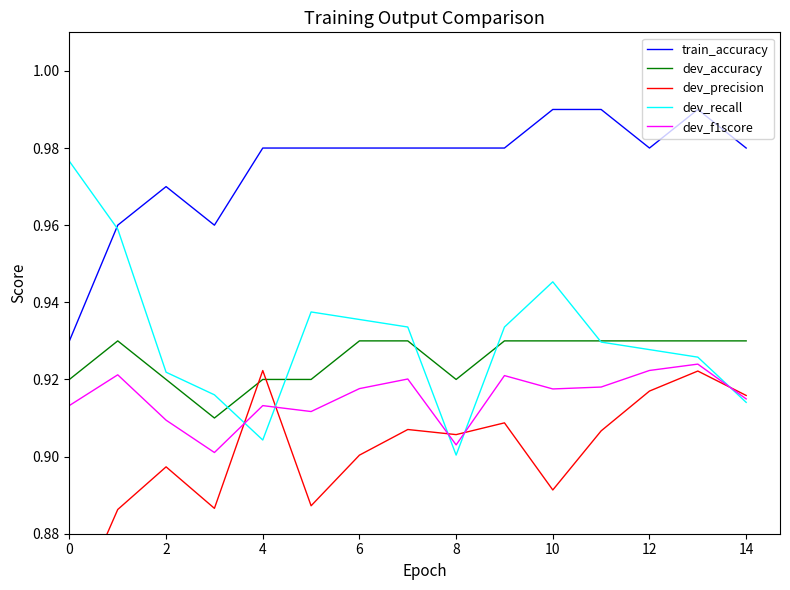

Which series has the largest total across all categories?

train_accuracy